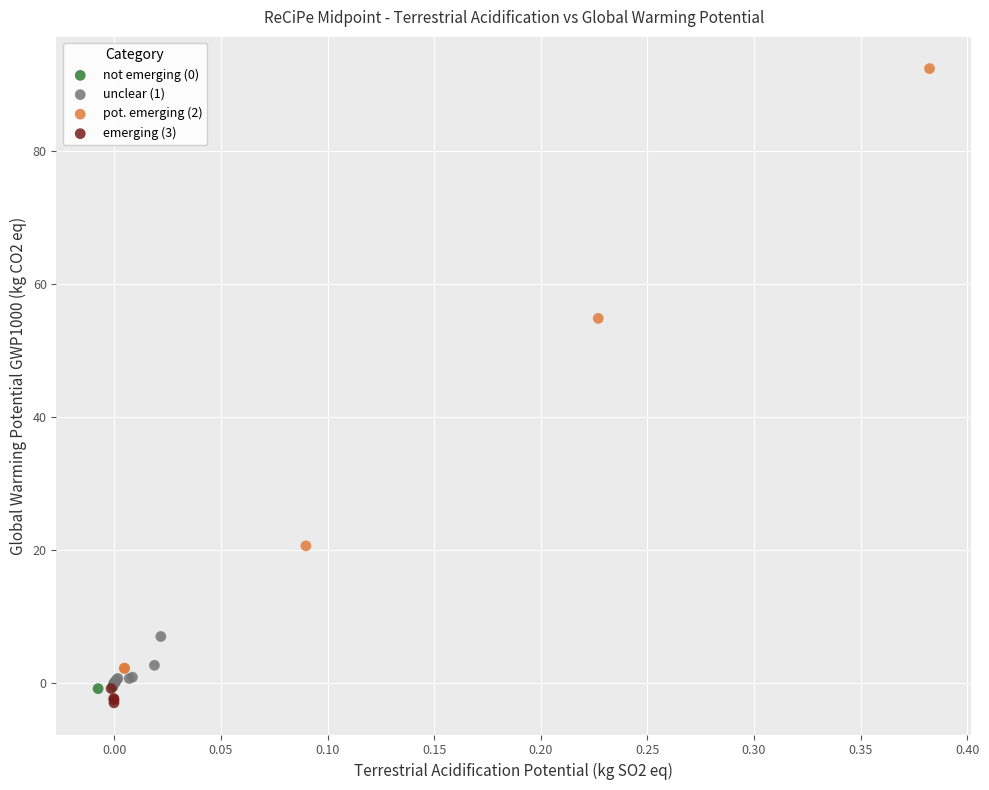

Which series reaches the minimum Y coordinate?

emerging (3)